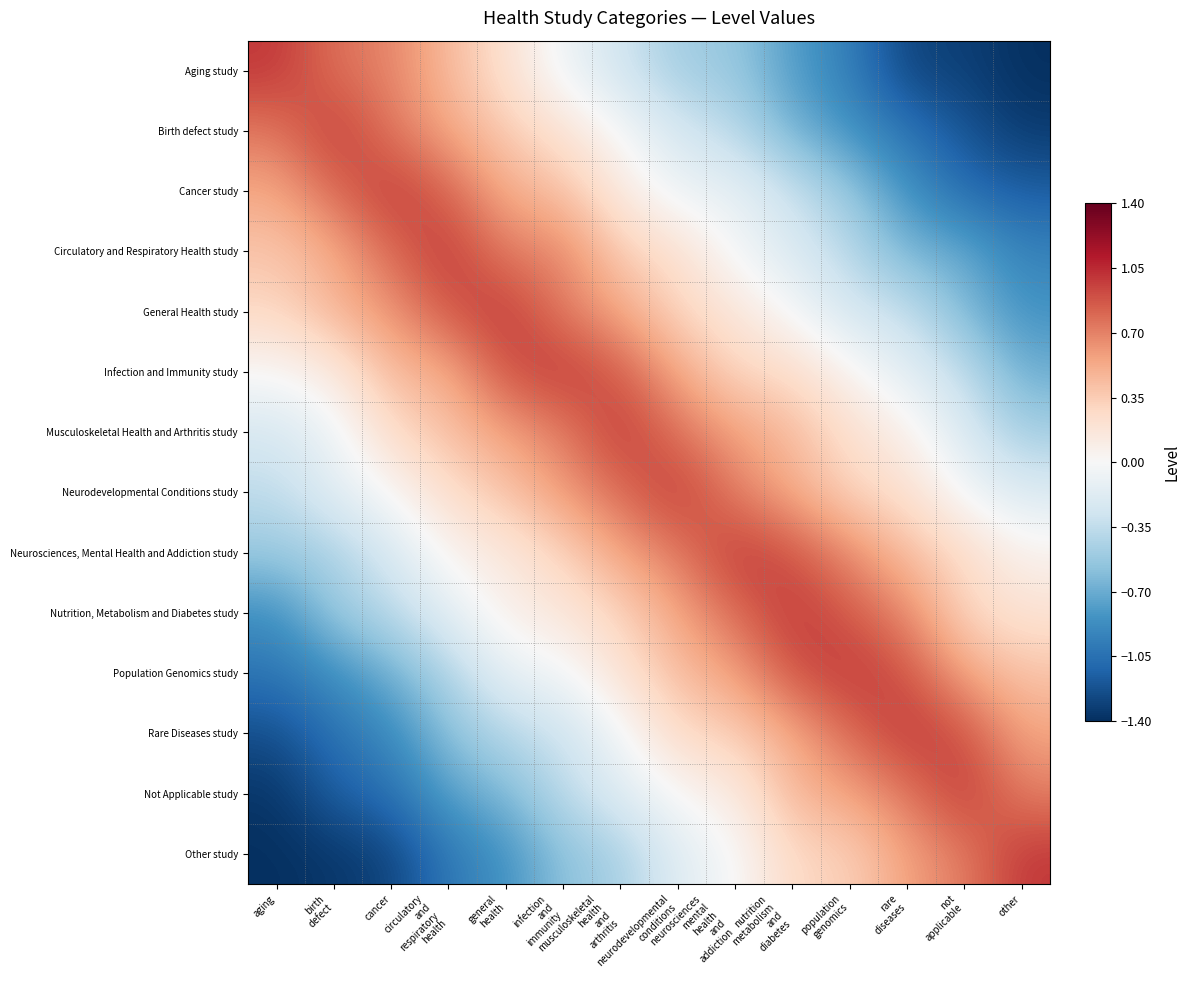

Which has a higher value, neurodevelopmental
conditions or other?

neurodevelopmental
conditions